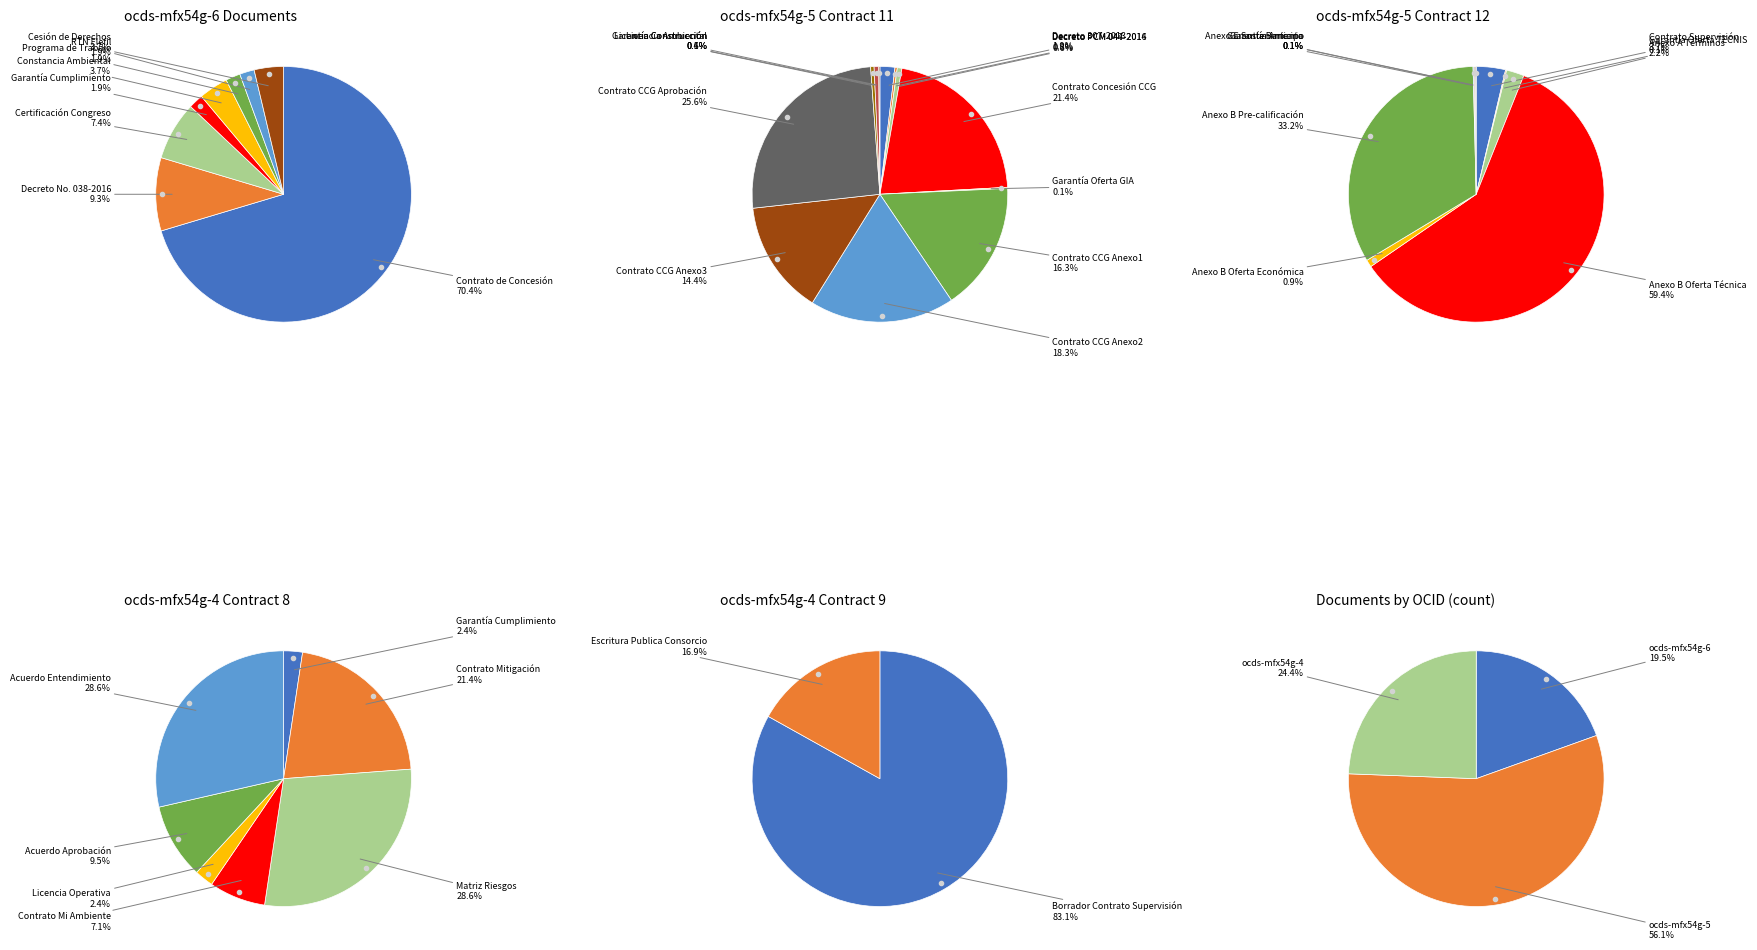

What is the change in value from ocds-mfx54g-6 to ocds-mfx54g-5?

+15